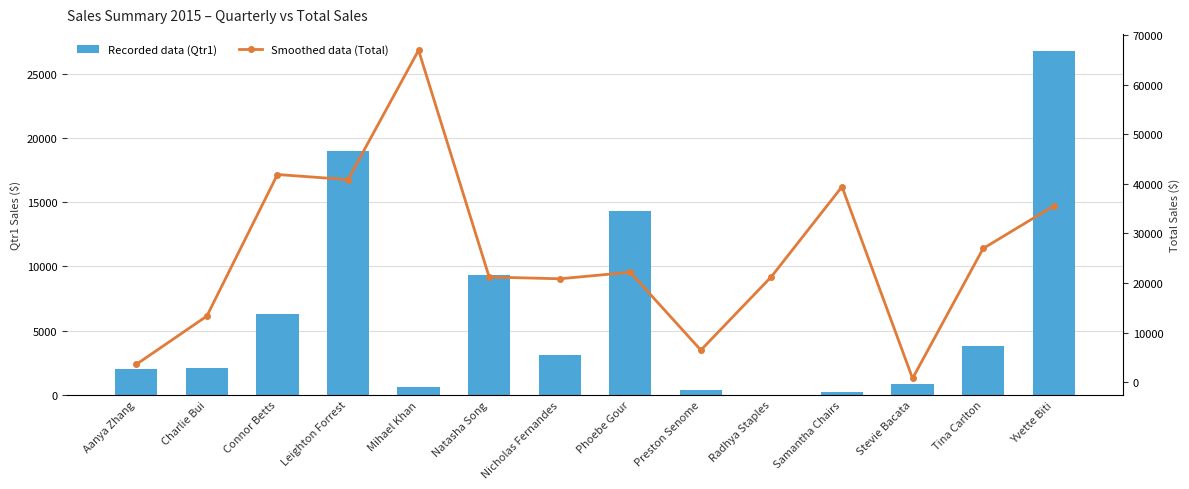

At which label does Recorded data (Qtr1) first exceed 3125?

Connor Betts